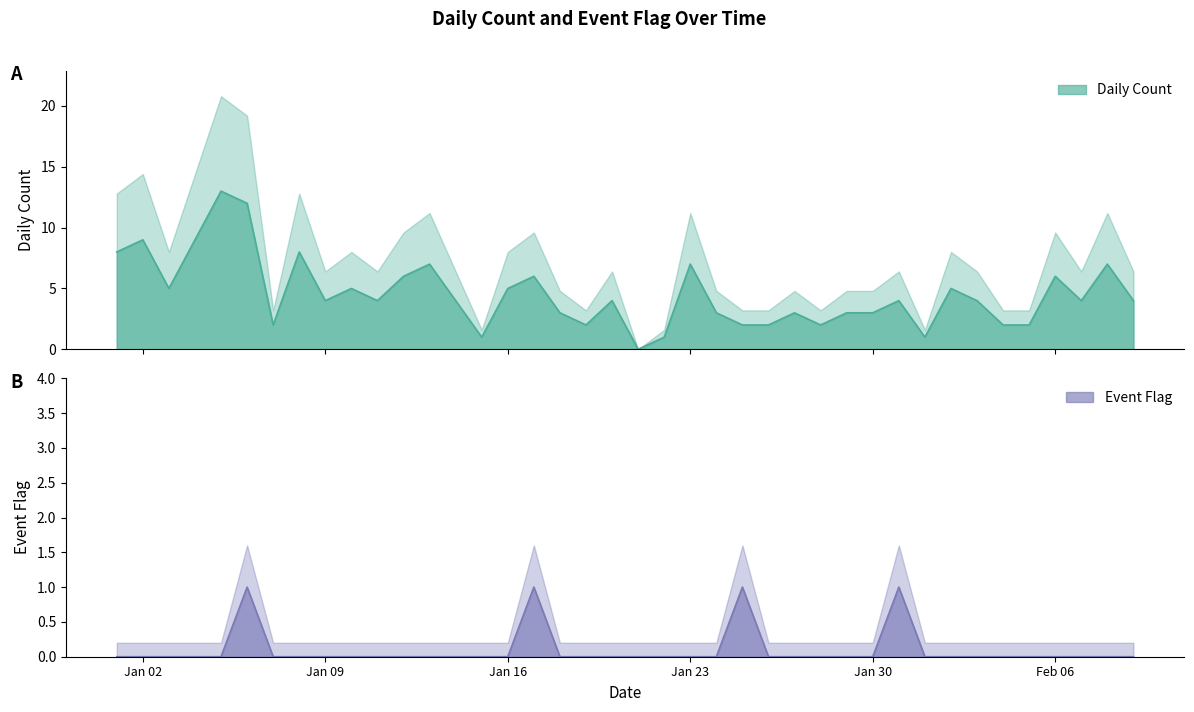

True or false: Event Flag has more than 1 points higher than both neighbors.

True